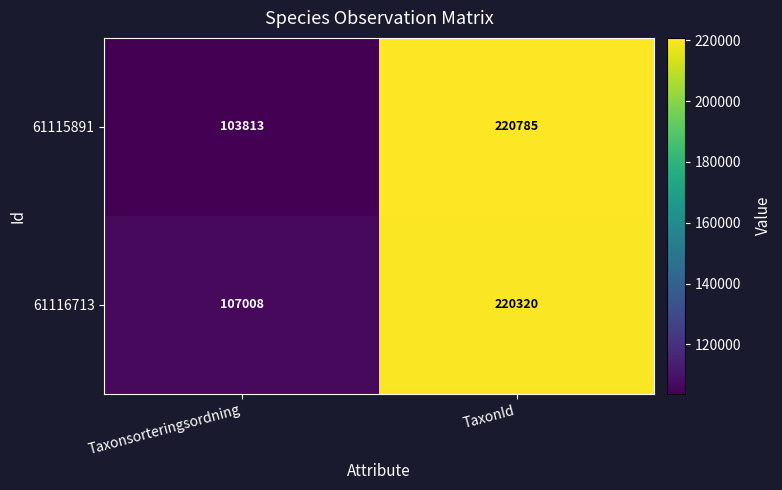

The value of 61116713 at Taxonsorteringsordning is 107008. True or false?

True